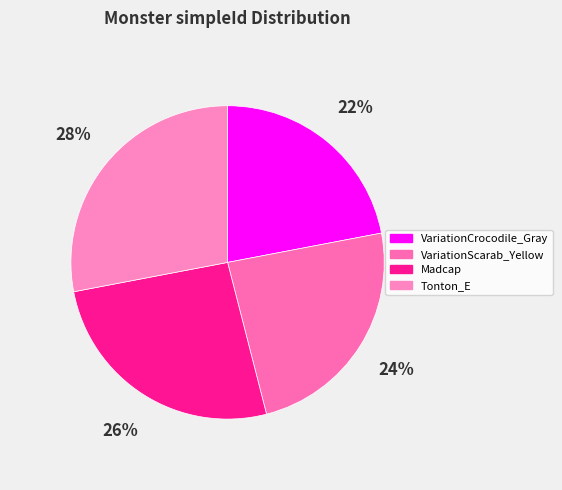

Which category has the smallest portion of the pie?

VariationCrocodile_Gray